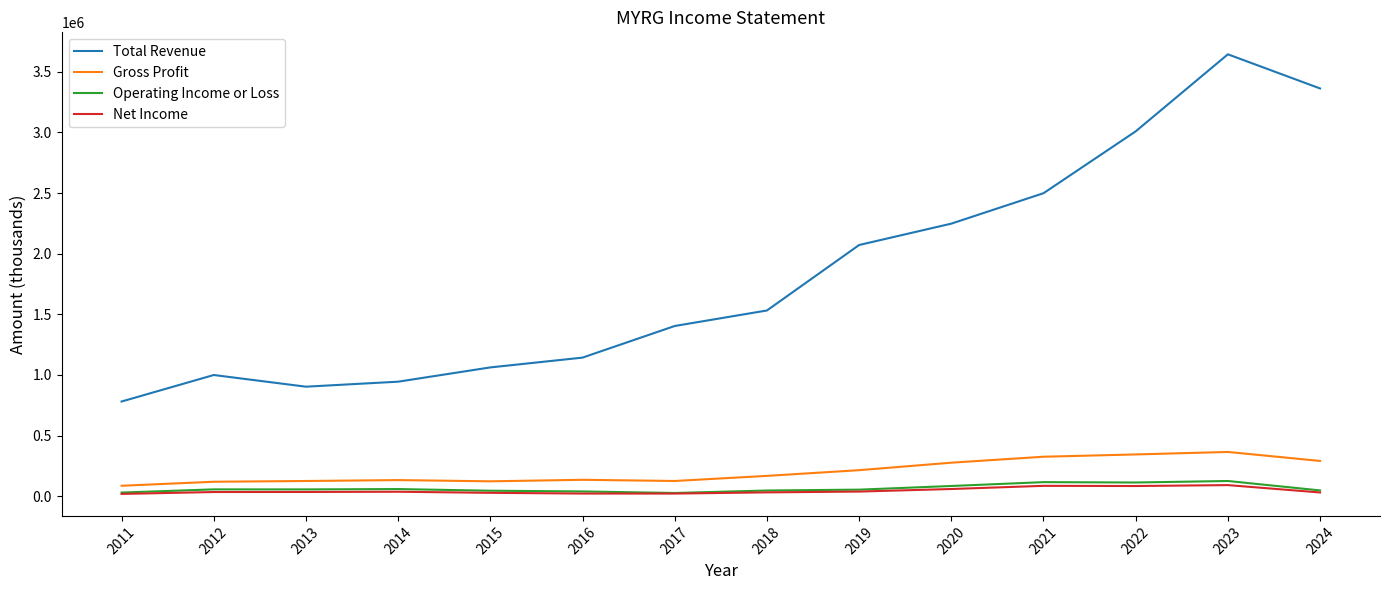

True or false: Gross Profit and Total Revenue cross at least once.

False